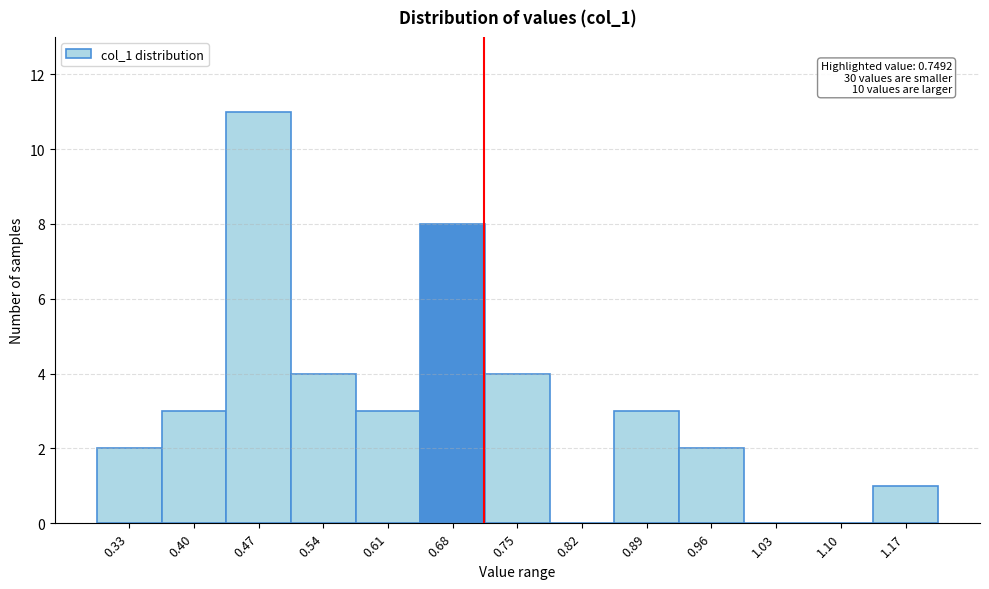

Reading left to right, extract all data points from this chart.

0.33=2	0.40=3	0.47=11	0.54=4	0.61=3	0.68=8	0.75=4	0.82=0	0.89=3	0.96=2	1.03=0	1.10=0	1.17=1